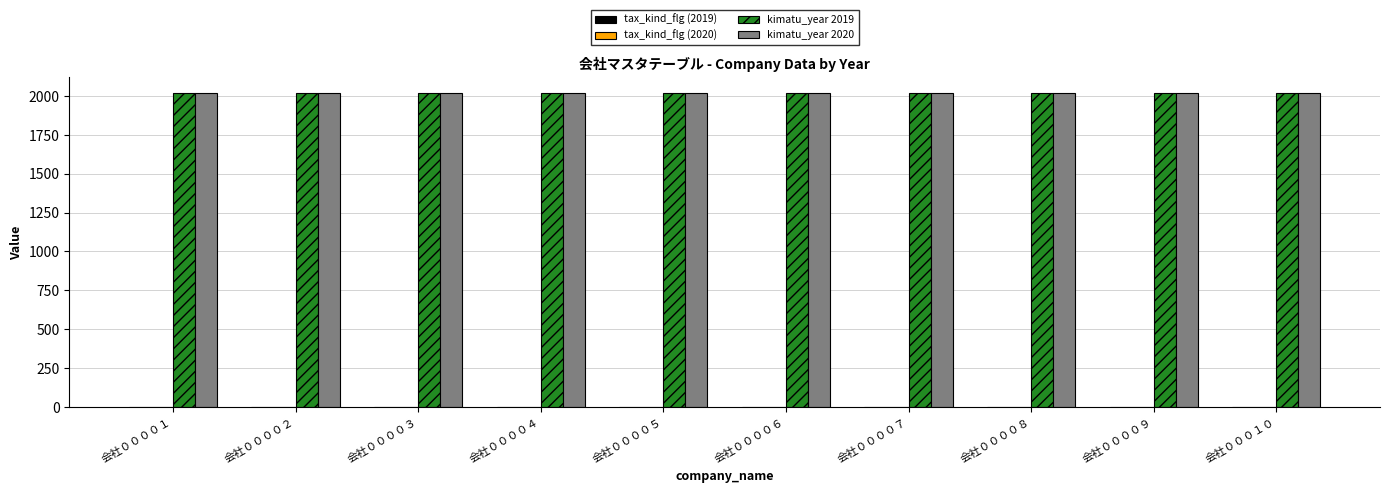

The value of kimatu_year 2020 at 会社００００５ is 2020. True or false?

True